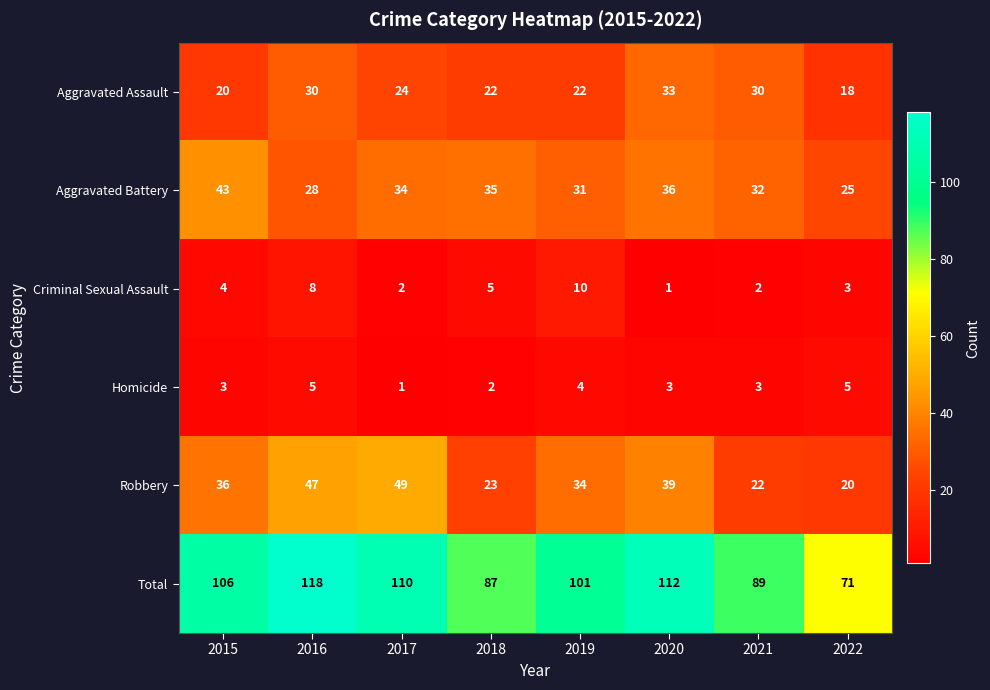

Which category has the lowest value in the Aggravated Battery series?

2022